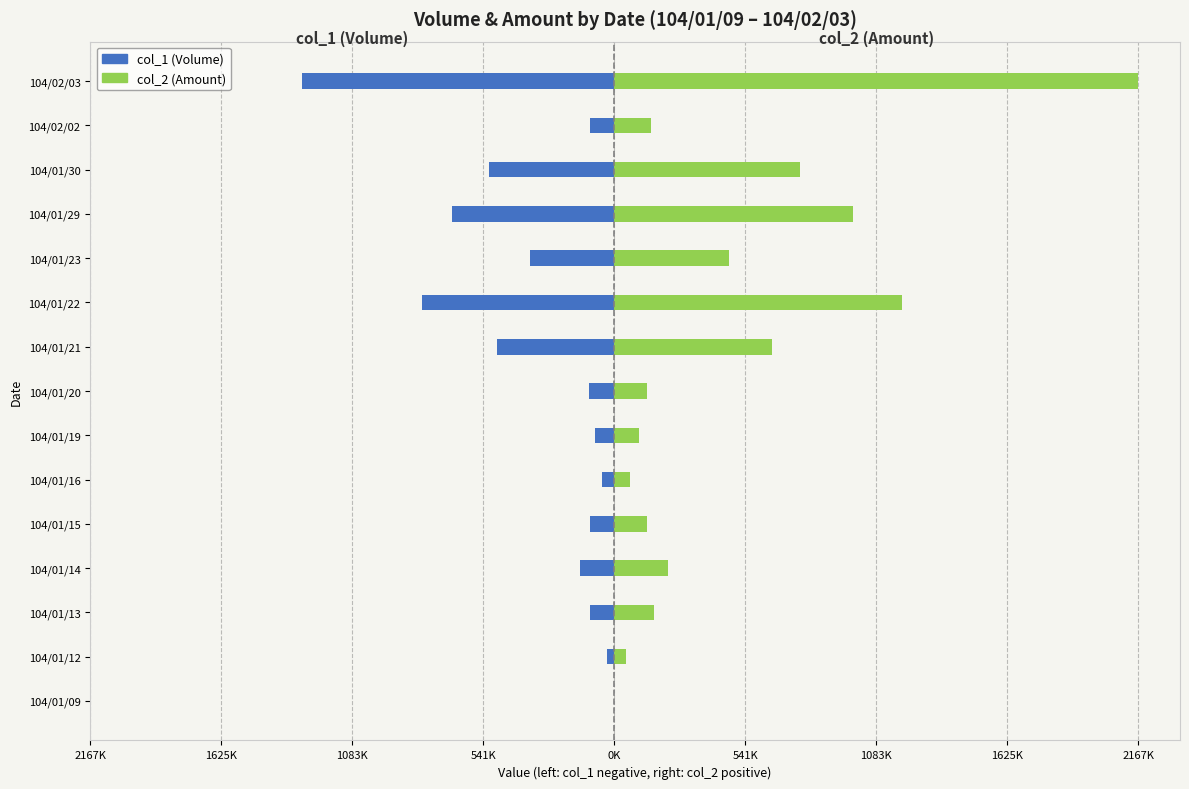

Which series has the widest spread of values?

col_2 (Amount)